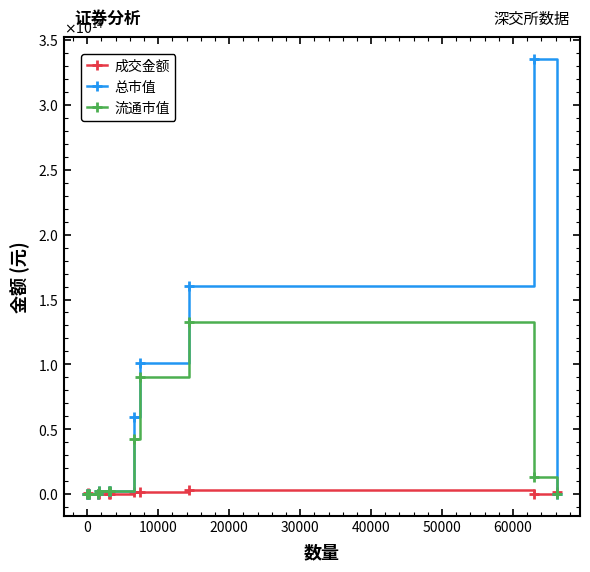

Which series has the largest total across all categories?

总市值